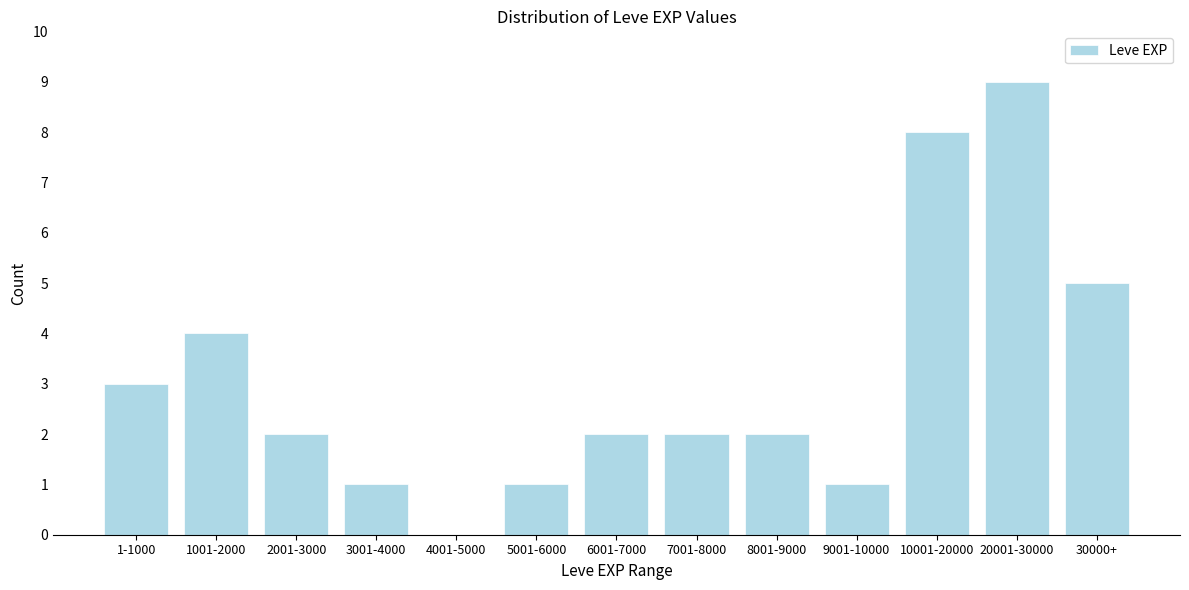

Reading left to right, list all the values displayed in this chart.

1-1000=3	1001-2000=4	2001-3000=2	3001-4000=1	4001-5000=0	5001-6000=1	6001-7000=2	7001-8000=2	8001-9000=2	9001-10000=1	10001-20000=8	20001-30000=9	30000+=5